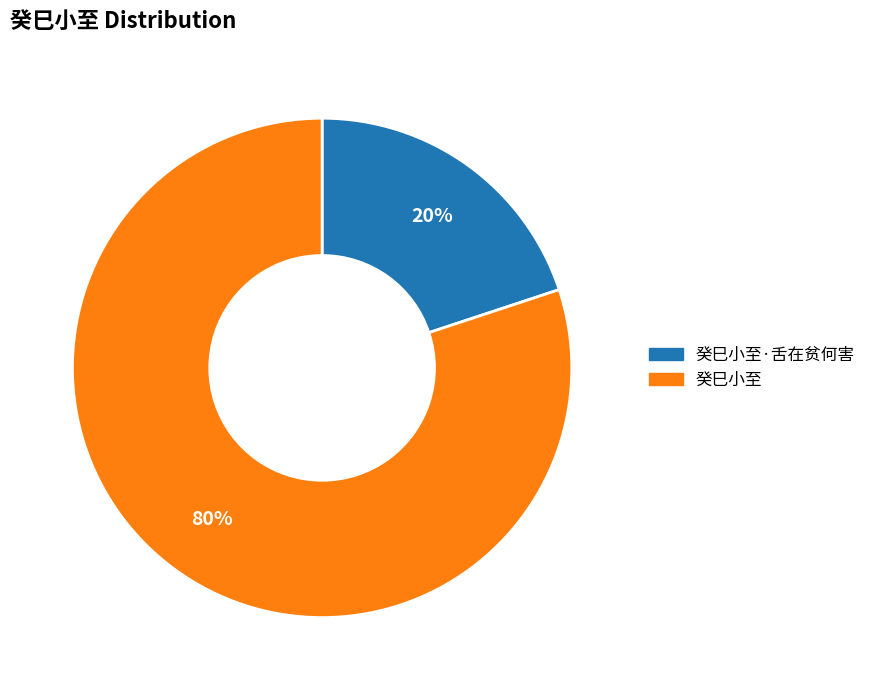

Is there a majority slice in this chart?

Yes